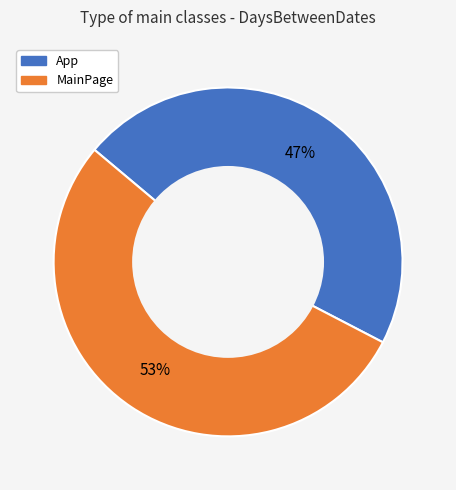

How many segments does this pie chart have?

2